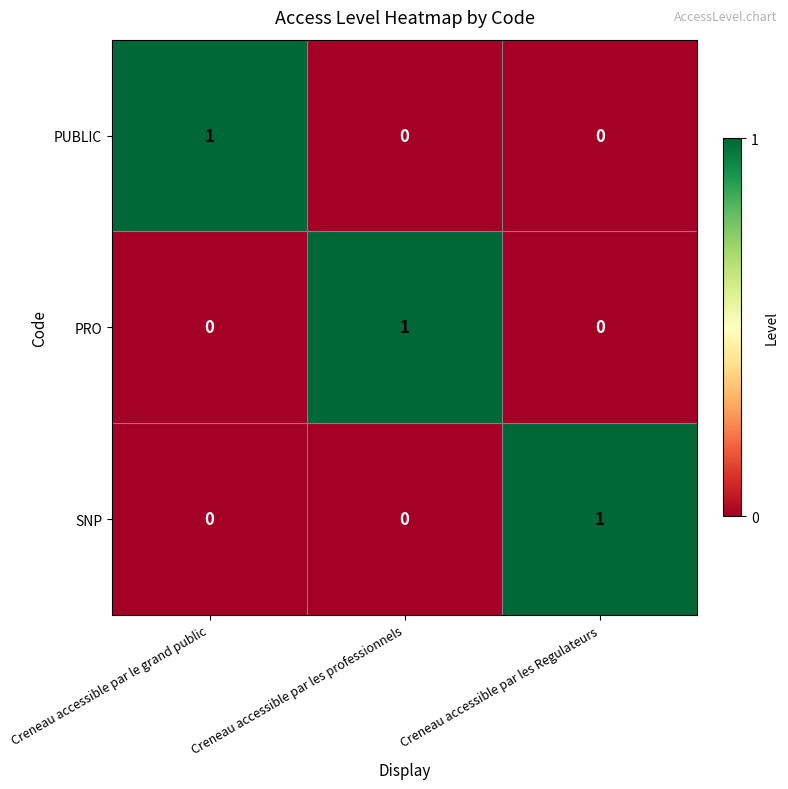

The PUBLIC series shows -1 at Creneau accessible par les professionnels. True or false?

False